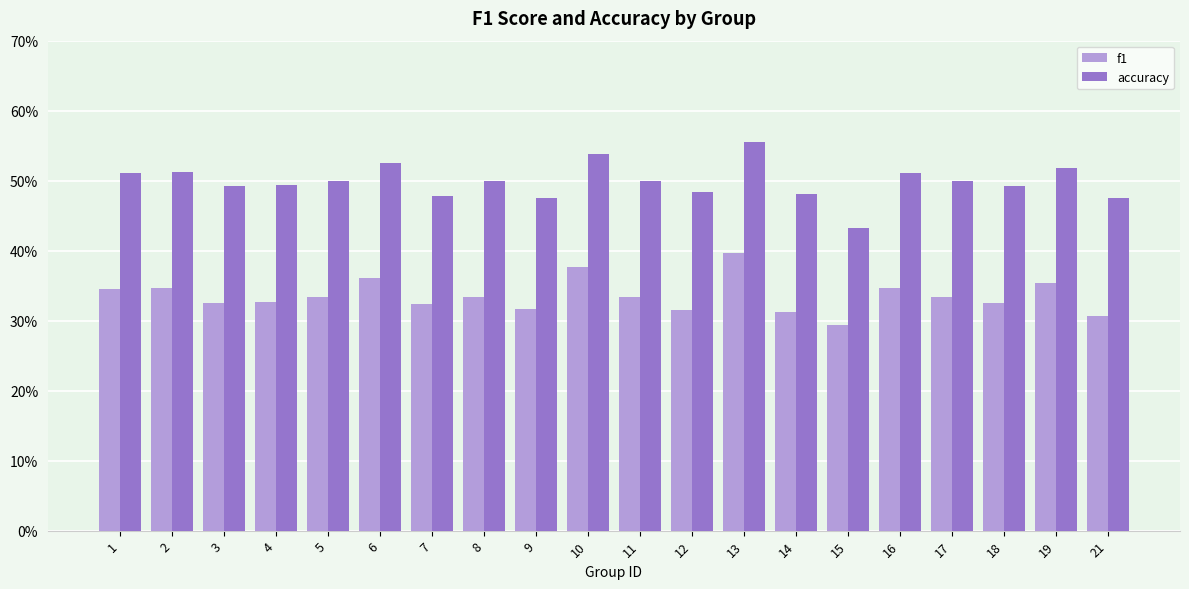

Are the bars grouped side by side (vs. stacked)?

Yes